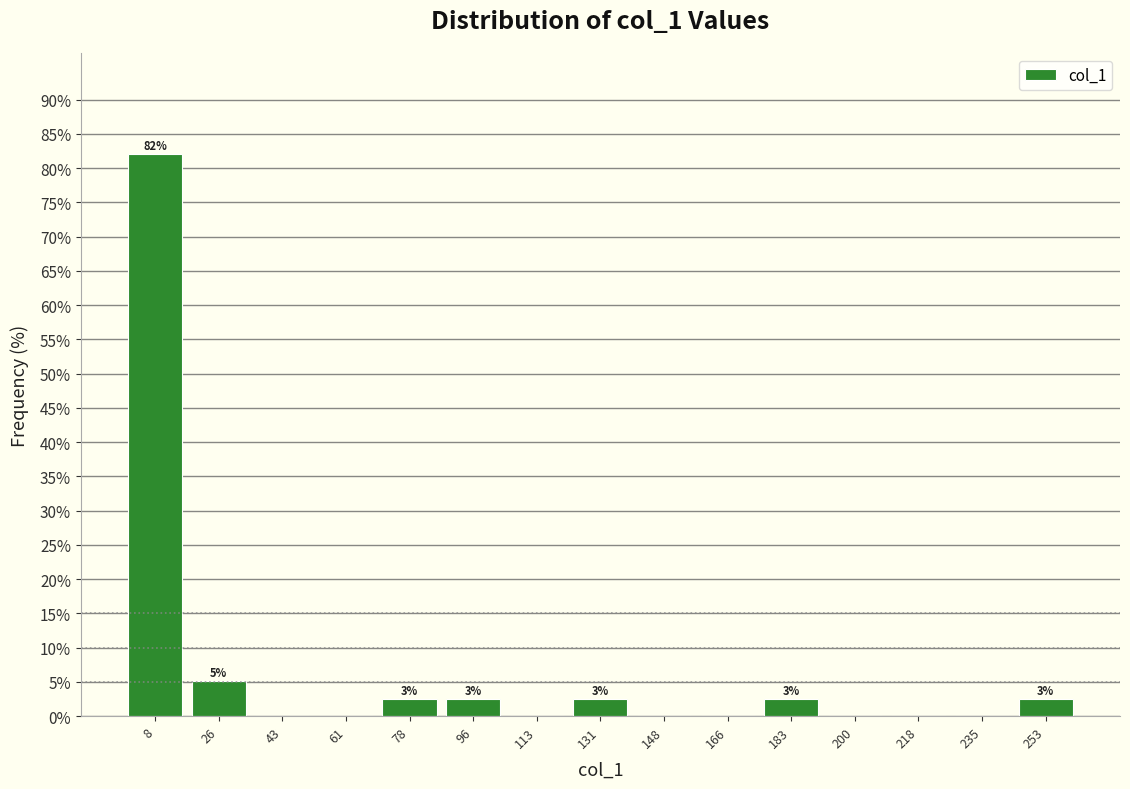

Over which range of the x-axis is the bar tallest?

0 to 18